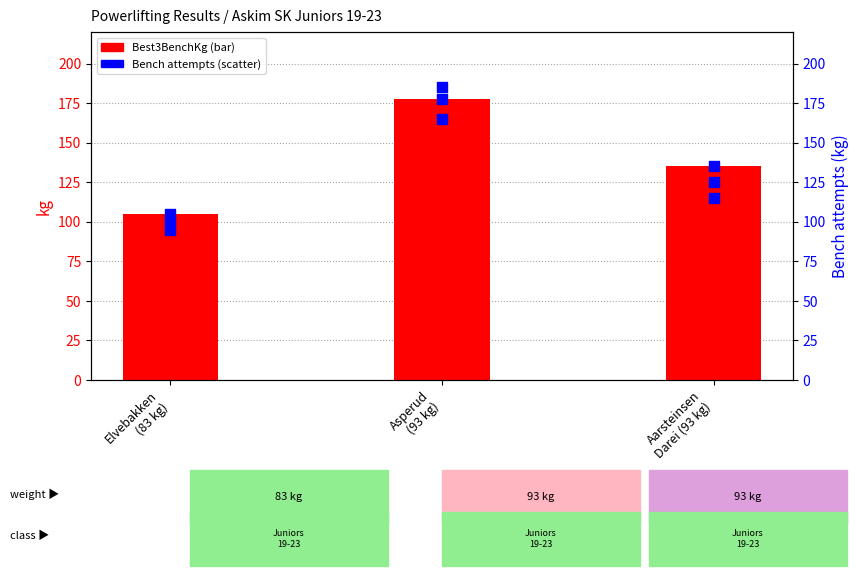

Is the value of Bench2Kg at Asperud
(93 kg) greater than the value of Bench3Kg at Elvebakken
(83 kg)?

Yes